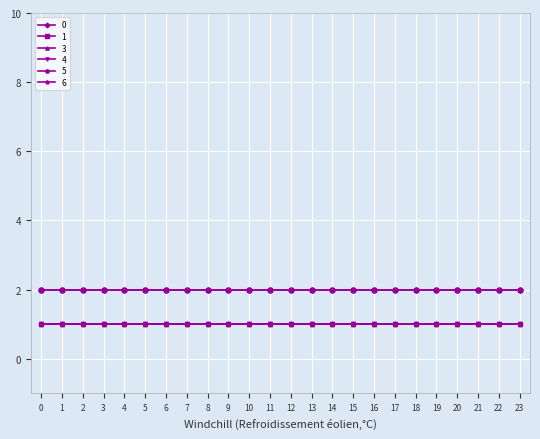

What value does the 6 series have at 14?

1